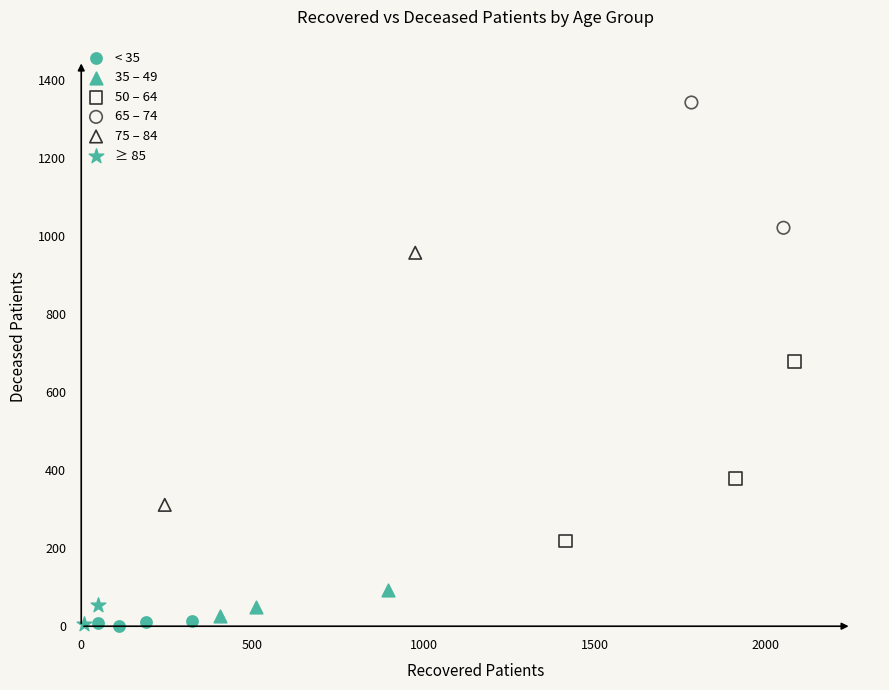

Which series has the widest spread of Y values?

75 – 84